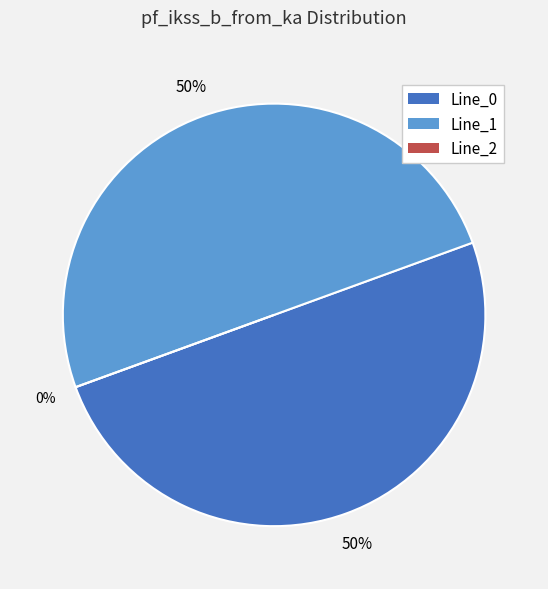

What is the majority slice?

Line_1